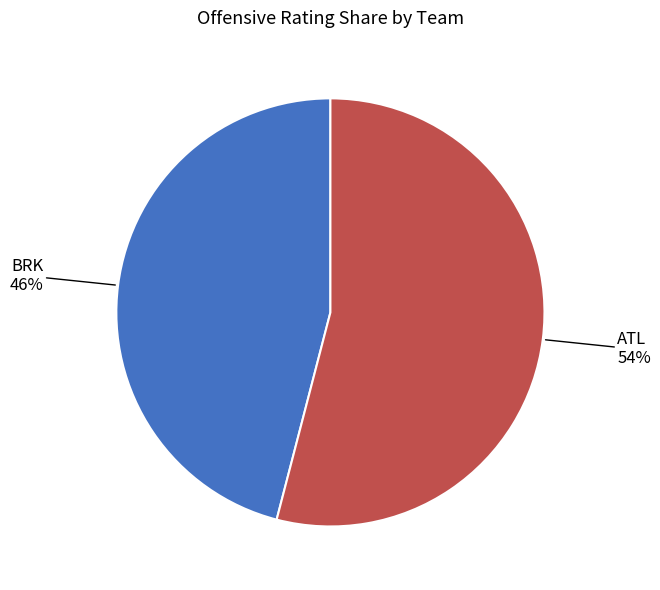

Which slice is the smallest?

BRK